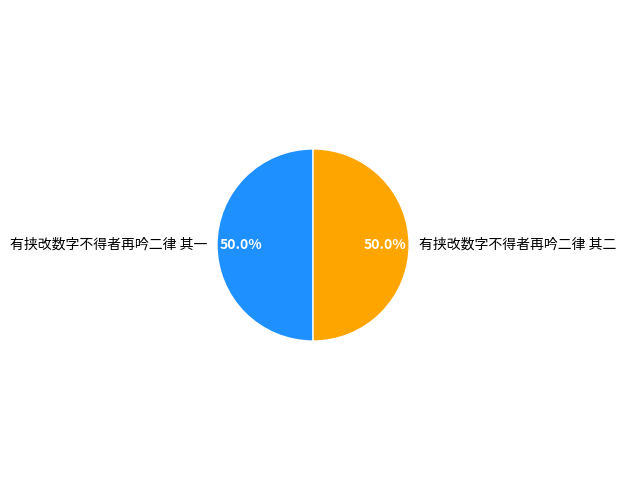

What percentage is the 有挟改数字不得者再吟二律 其二 slice, to the nearest percent?

50%